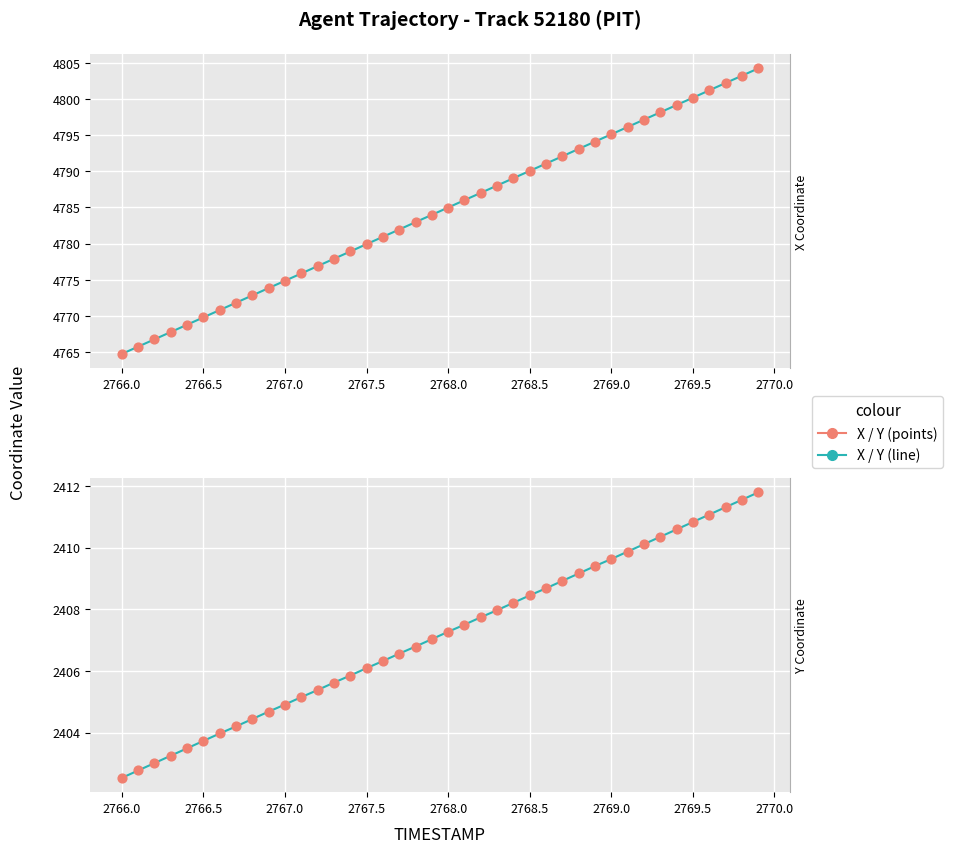

Which series has the largest total across all categories?

X (line)